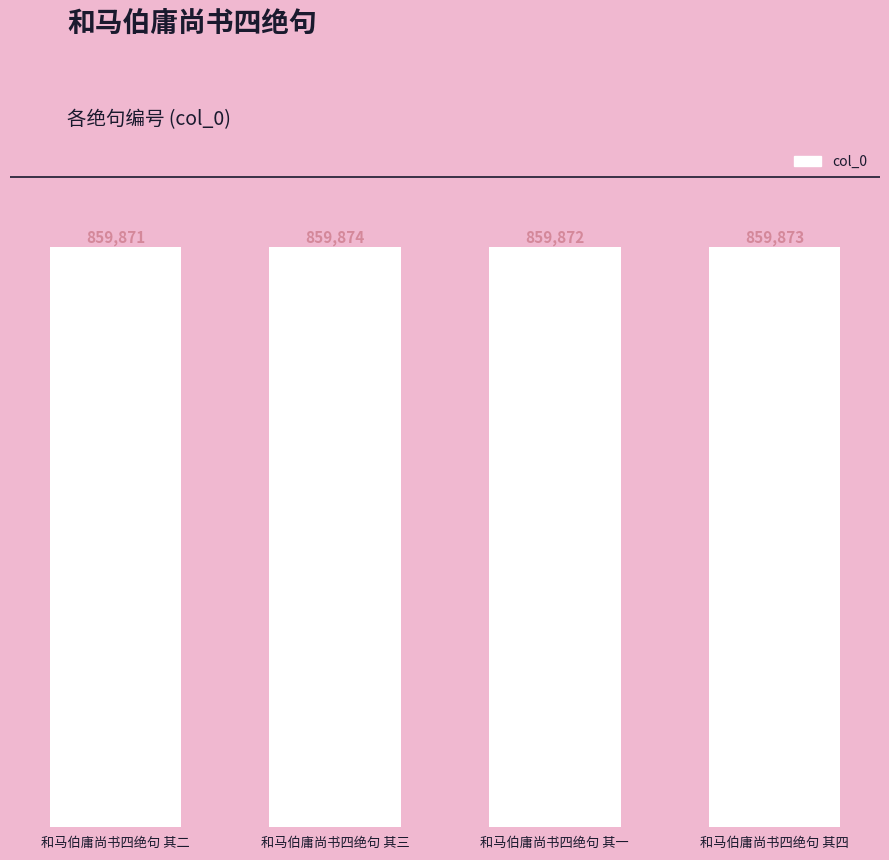

The chart shows a value of 859873 at 和马伯庸尚书四绝句 其四. True or false?

True